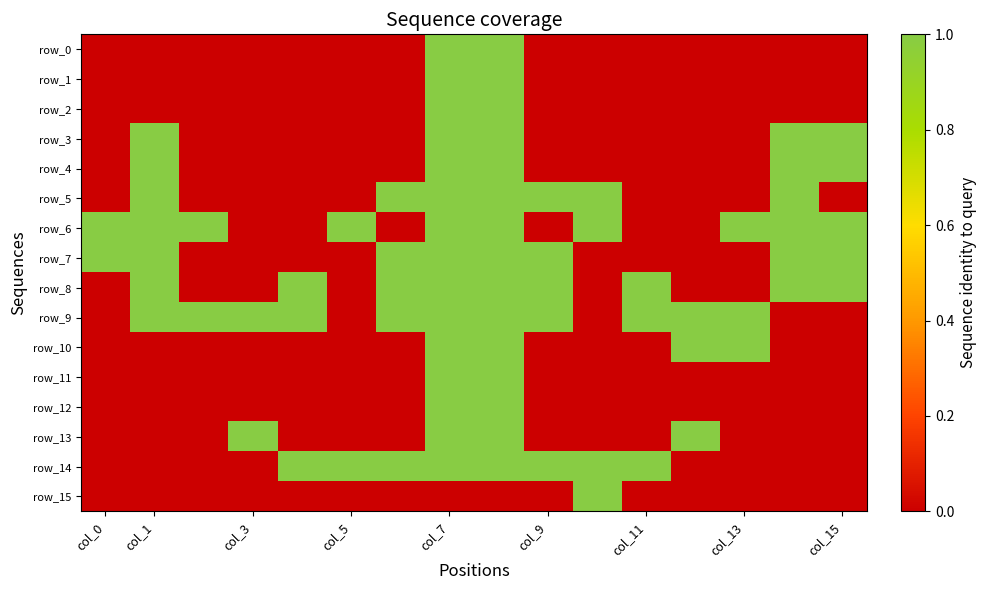

At which label is row_8 closest to 0?

col_0